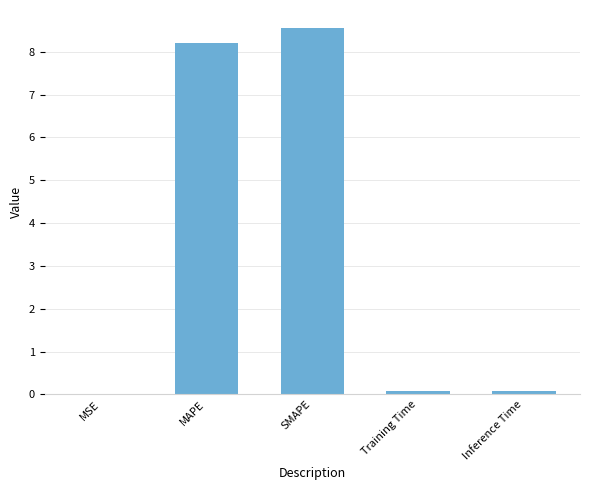

Read the value at SMAPE.

8.6